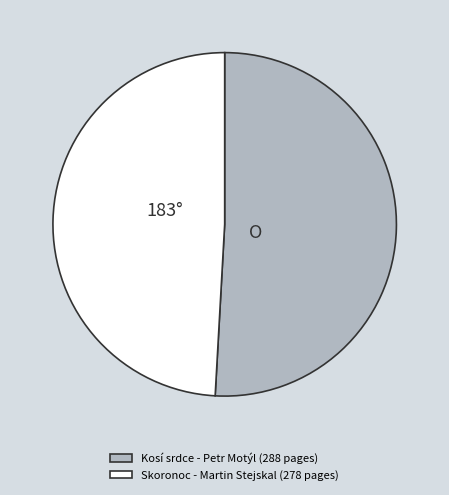

Between Skoronoc - Martin Stejskal (278 pages) and Kosí srdce - Petr Motýl (288 pages), which is larger?

Kosí srdce - Petr Motýl (288 pages)